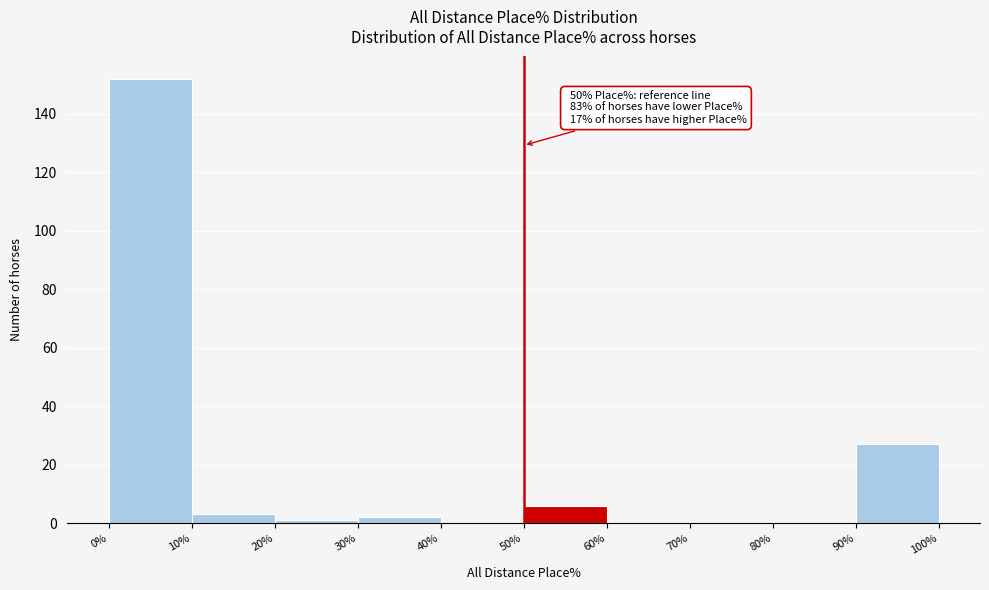

Over which range of the x-axis is the bar tallest?

0% to 10%